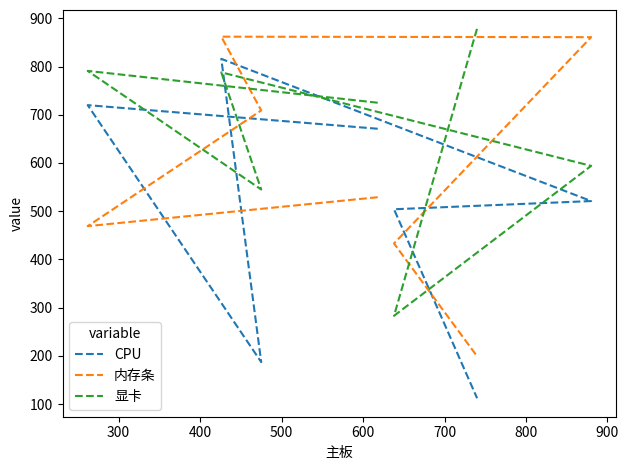

List the series in order of their peak value, lowest first.

CPU, 内存条, 显卡